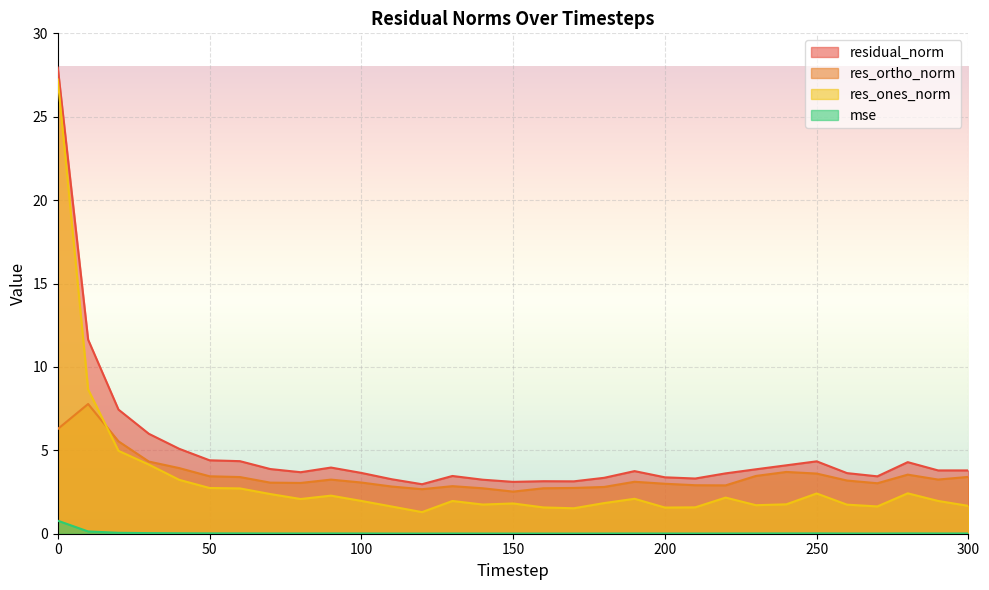

What are all the series names shown in the legend?

residual_norm, res_ortho_norm, res_ones_norm, mse